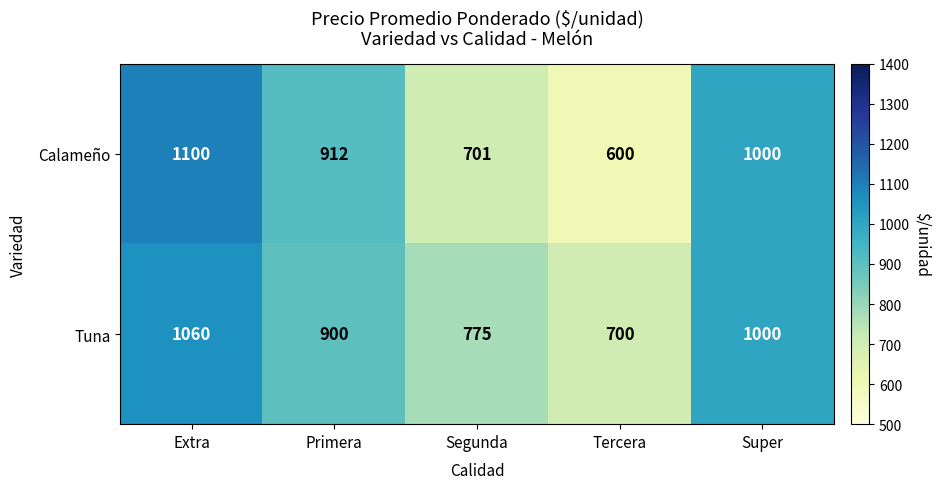

List the series in order of their overall mean, lowest first.

Calameño, Tuna